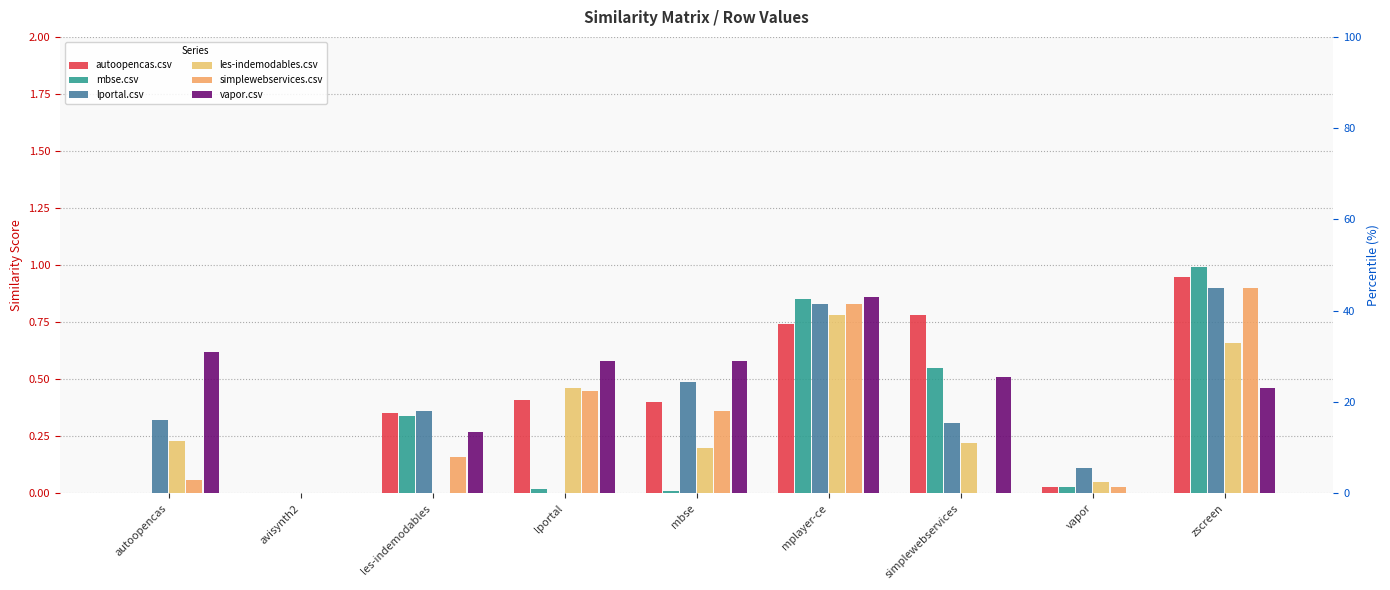

The value of mbse.csv at lportal is 0.0. True or false?

False